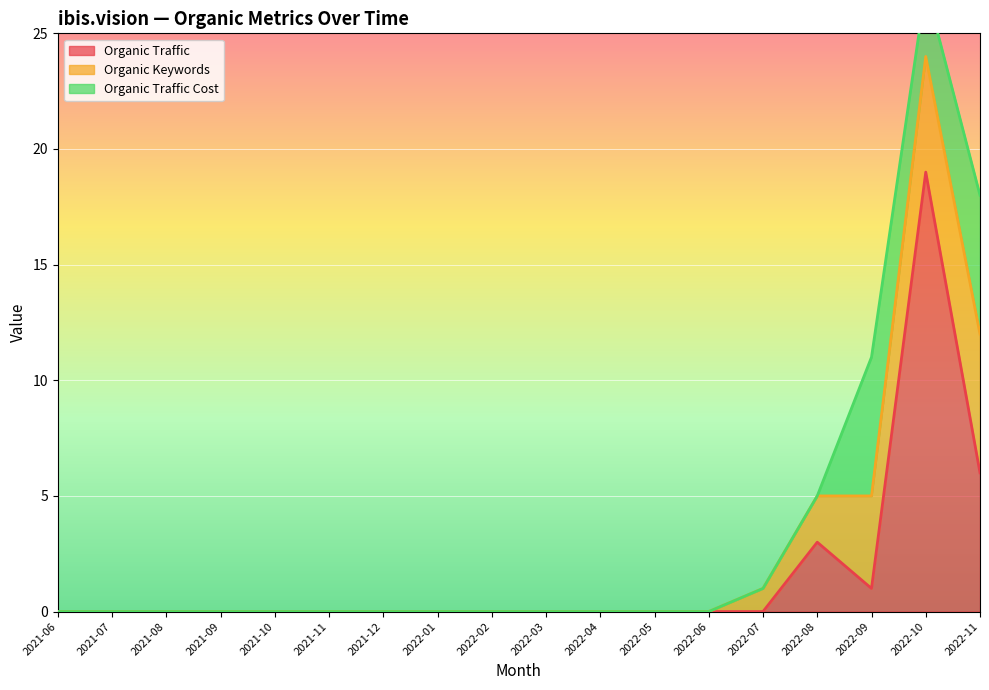

What is the maximum value for Organic Traffic?

19